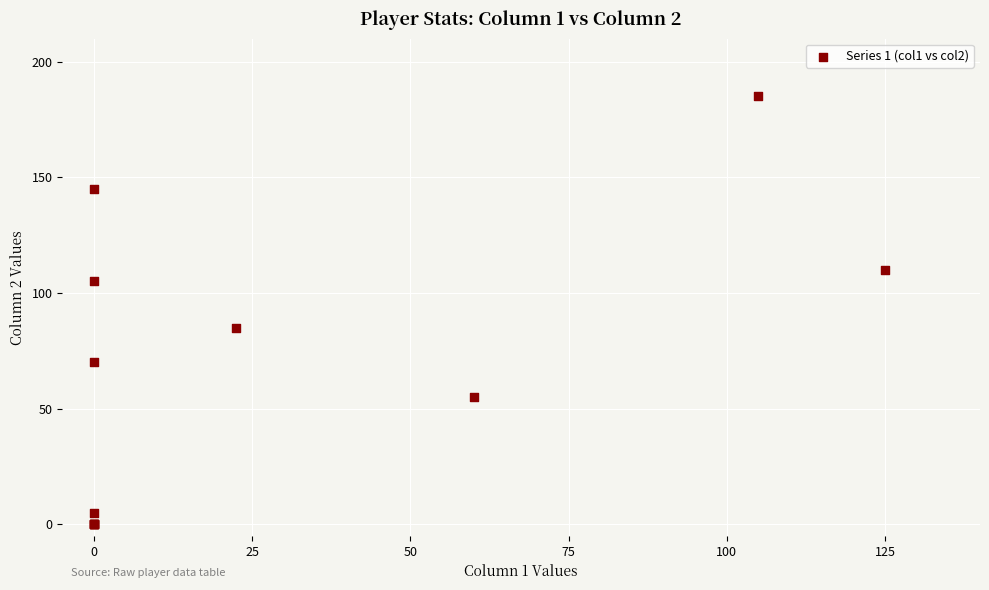

What Y value in the scatter plot is closest to 92?

85